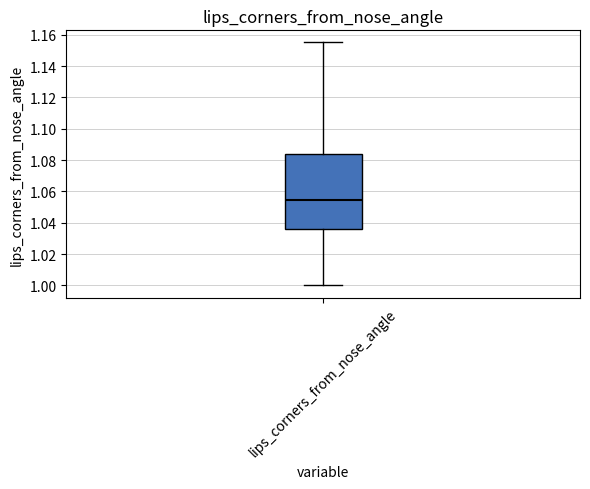

Read this box plot against the y-axis: the position of the median line, the range covered by the box, and the ends of both whiskers. The values are not printed on the chart, so give them approximately, as read against the axis.

median 1.054, box 1.036 to 1.084, whiskers 1.000 to 1.156